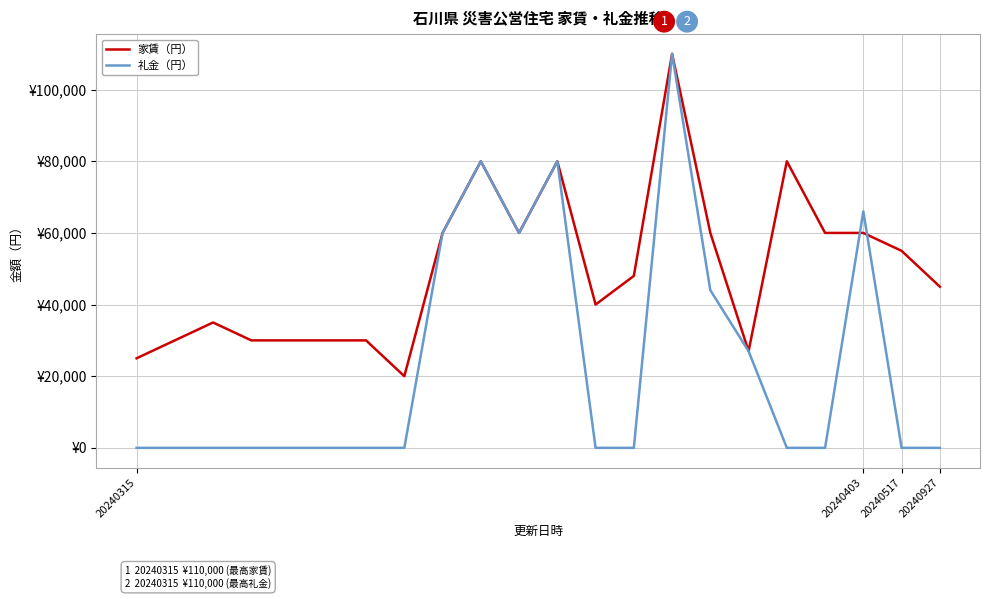

What are all the series names shown in the legend?

家賃（円）, 礼金（円）